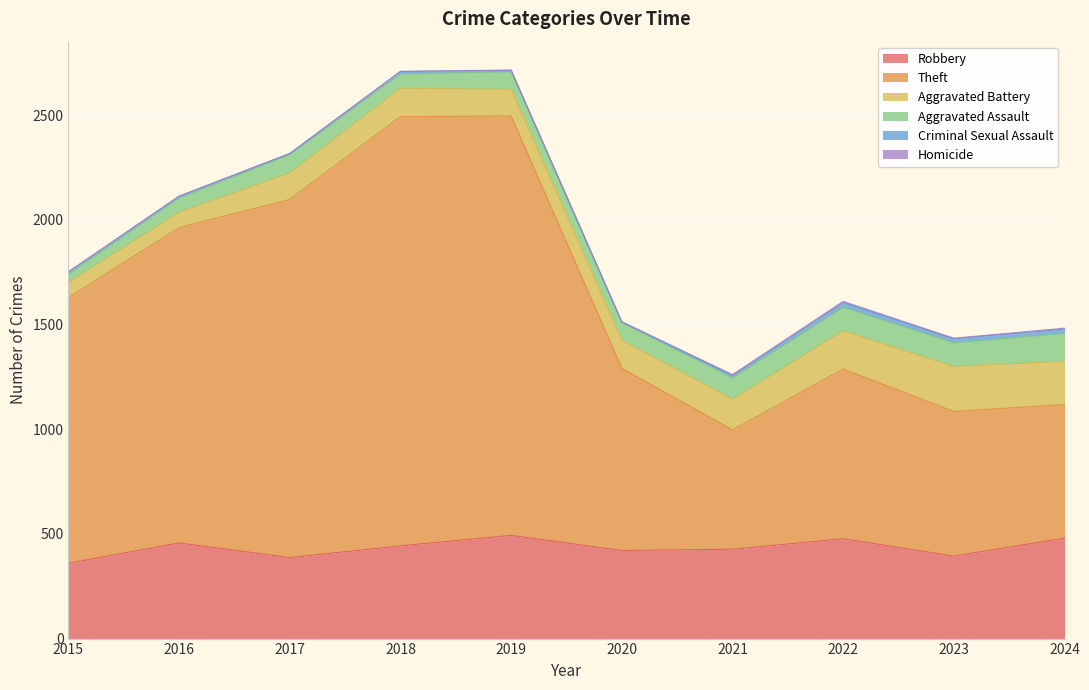

What is the difference between the highest and lowest values at 2018?

2049